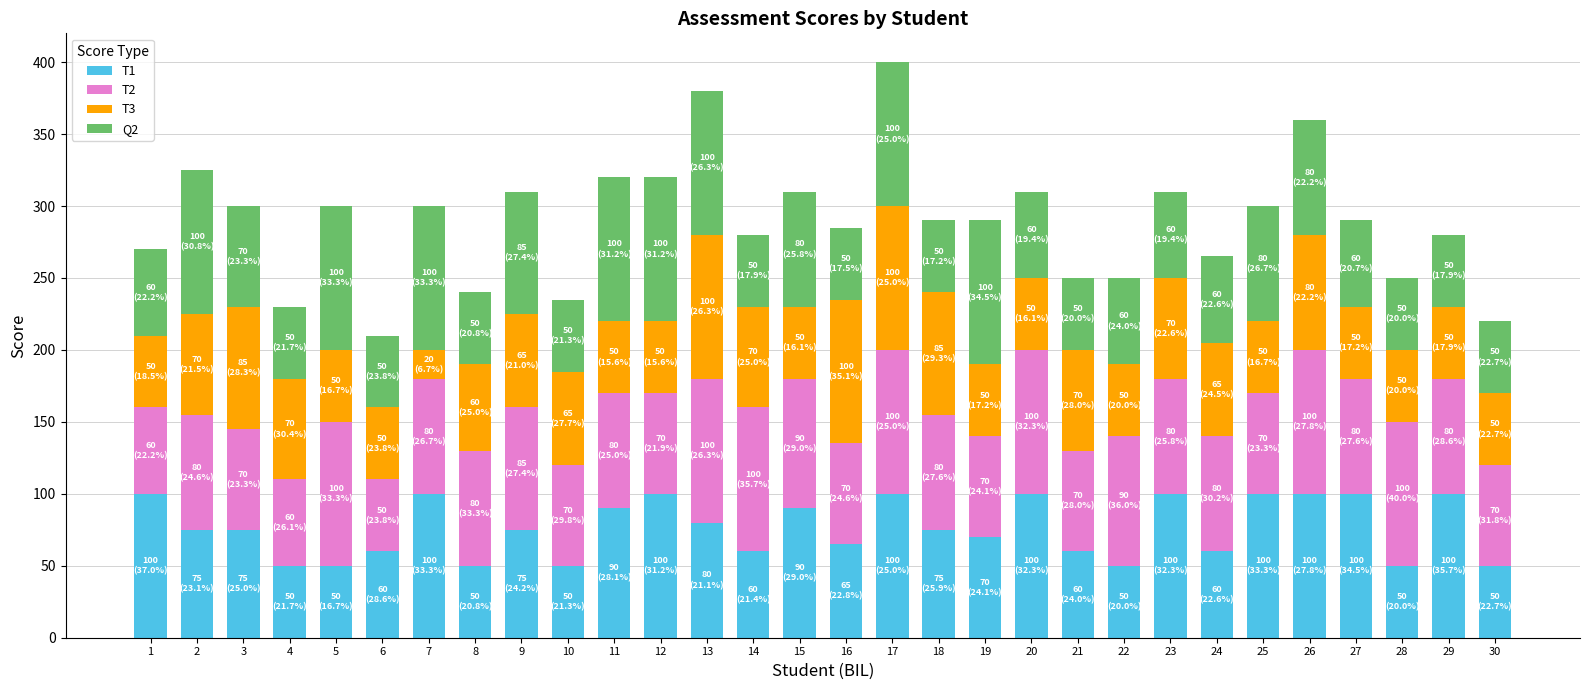

Is it true that T1 equals 90 at 15?

True